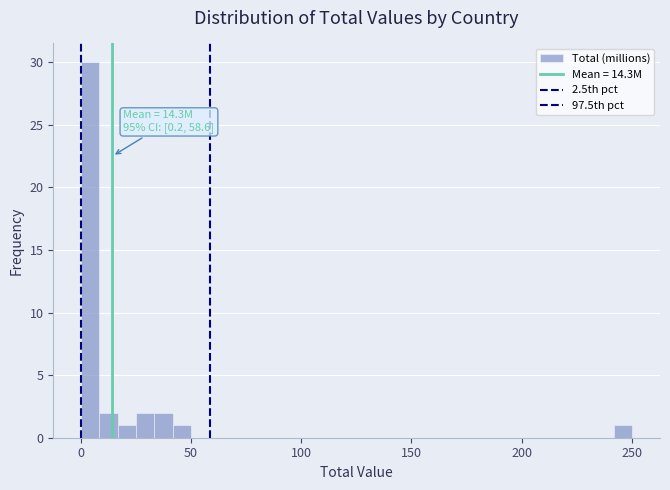

Read against the x-axis, roughly where is the centre of the tallest bar?

5